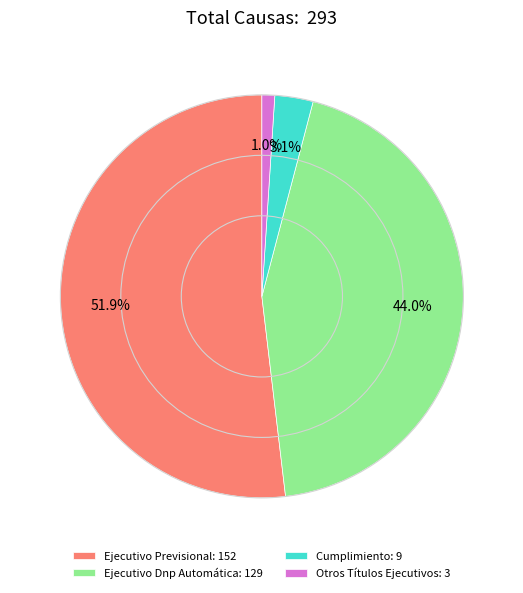

The Cumplimiento slice represents 3% of the pie. True or false?

True